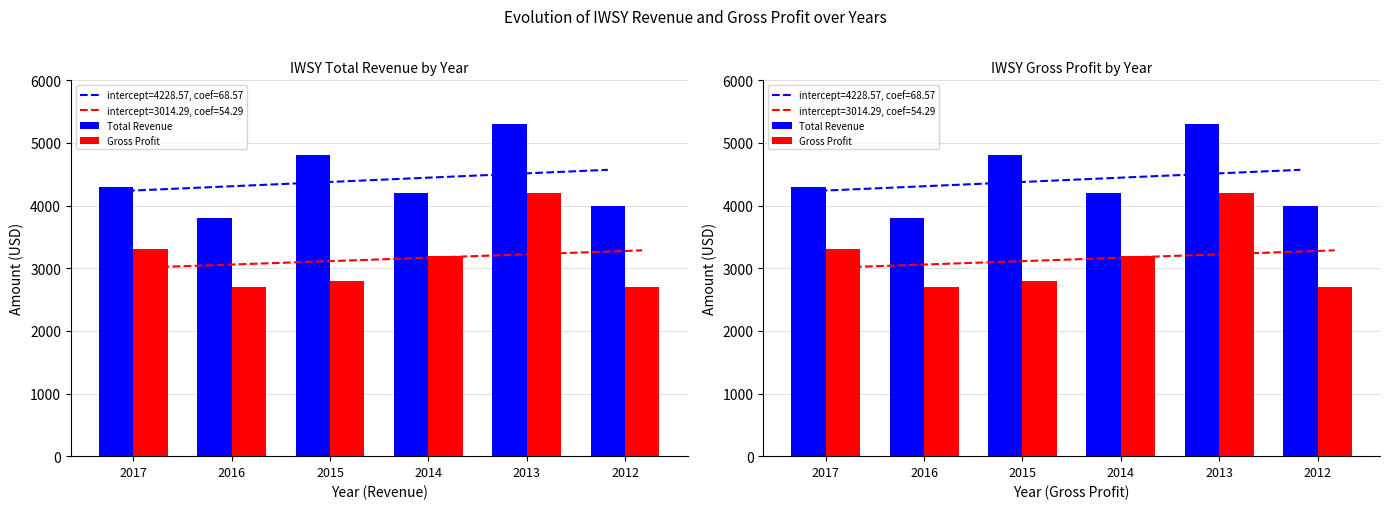

Which label corresponds to the smallest value in the chart?

2016